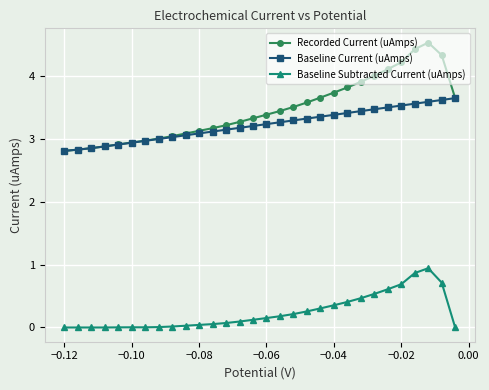

True or false: Baseline Subtracted Current (uAmps) and Recorded Current (uAmps) intersect in this chart.

False